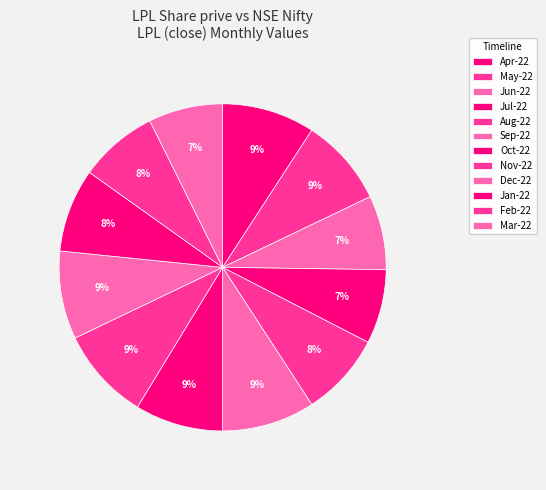

To the nearest percent, what is the difference between the largest and smallest slice percentages?

2%